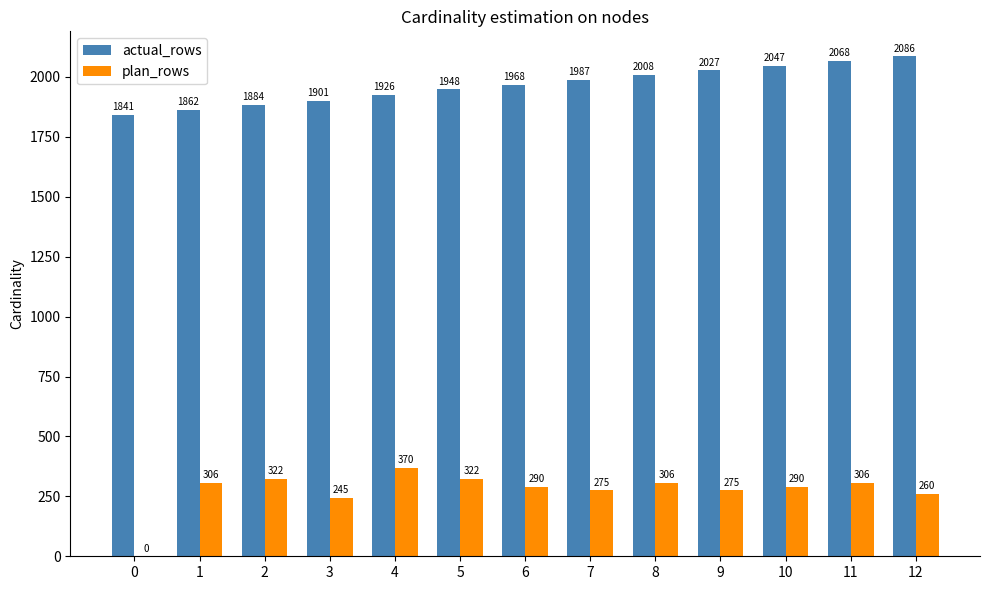

Are the bars grouped side by side (vs. stacked)?

Yes